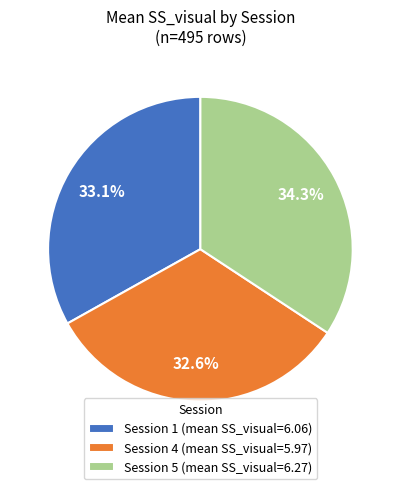

Count the number of slices in the pie.

3